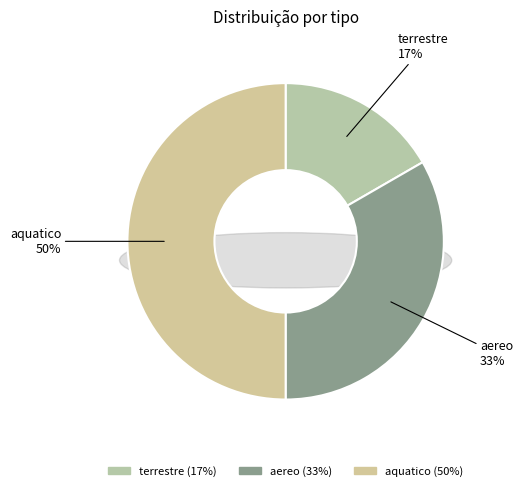

To the nearest percent, what portion does terrestre represent?

17%